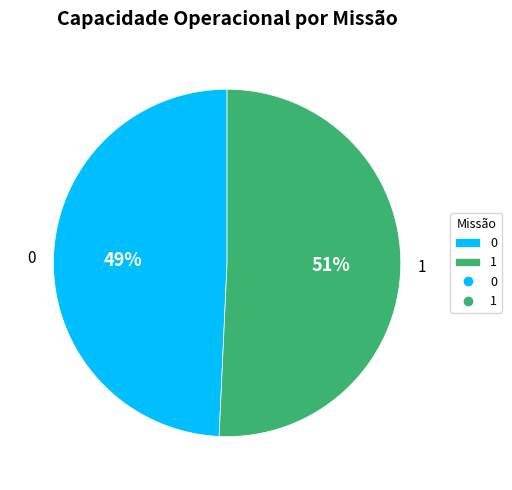

Between 0 and 1, which is larger?

1